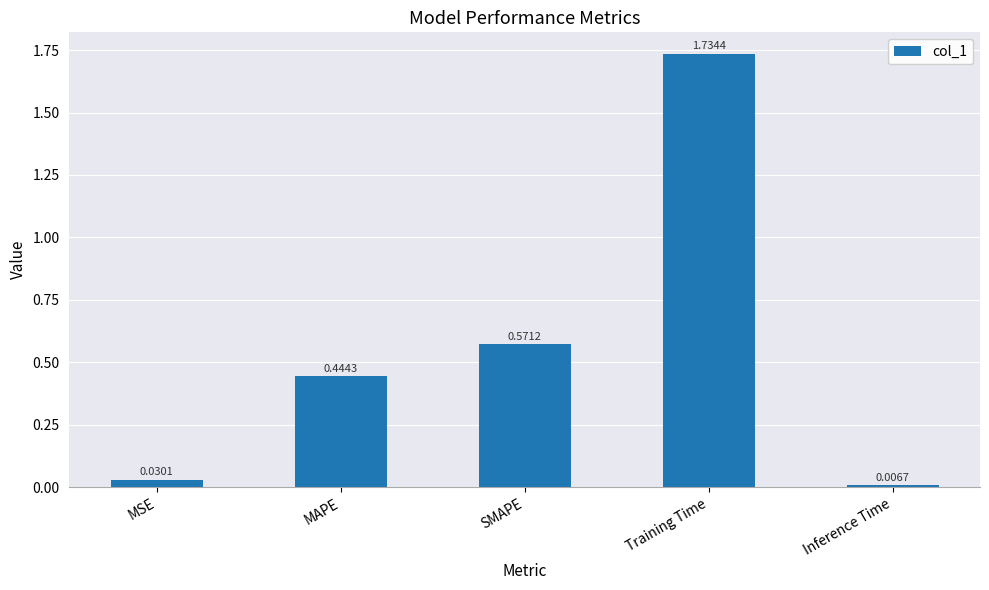

Where is the data nearest to the value 0?

Inference Time